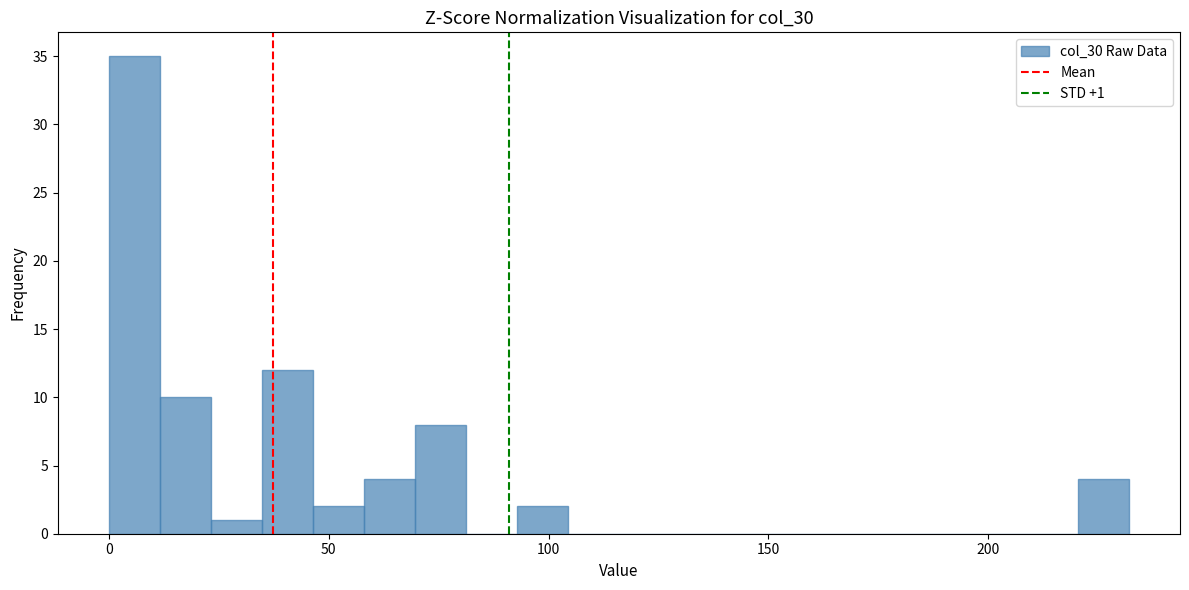

Read against the x-axis, roughly where is the centre of the tallest bar?

5